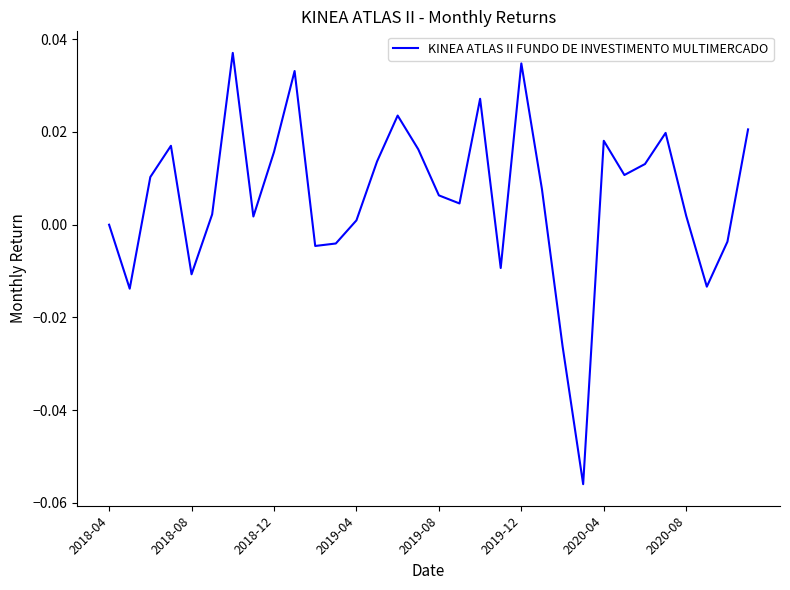

Reading right to left, transcribe all the data shown in this chart.

0.0	-0.0	-0.0	0.0	0.0	0.0	0.0	0.0	-0.1	-0.0	0.0	0.0	-0.0	0.0	0.0	0.0	0.0	0.0	0.0	0.0	-0.0	-0.0	0.0	0.0	0.0	0.0	0.0	-0.0	0.0	0.0	-0.0	0.0